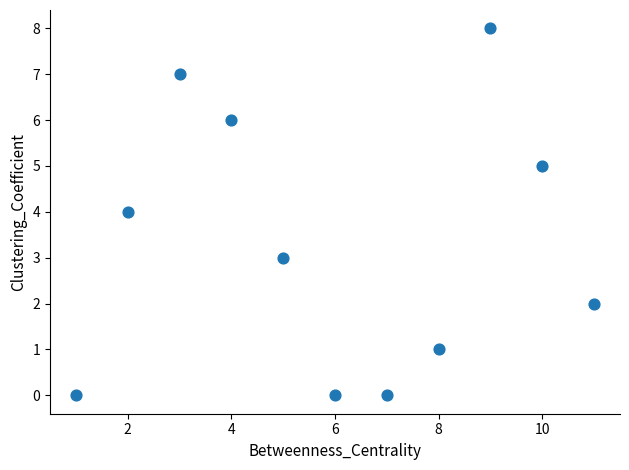

What is the average Y value?

3